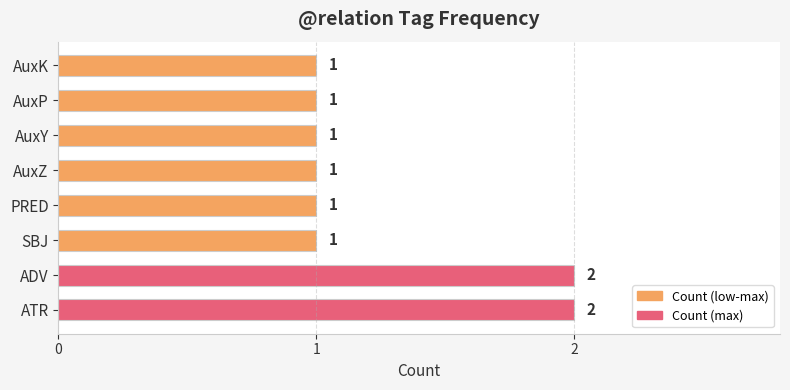

Reading bottom to top, transcribe all the data shown in this chart.

2	2	1	1	1	1	1	1